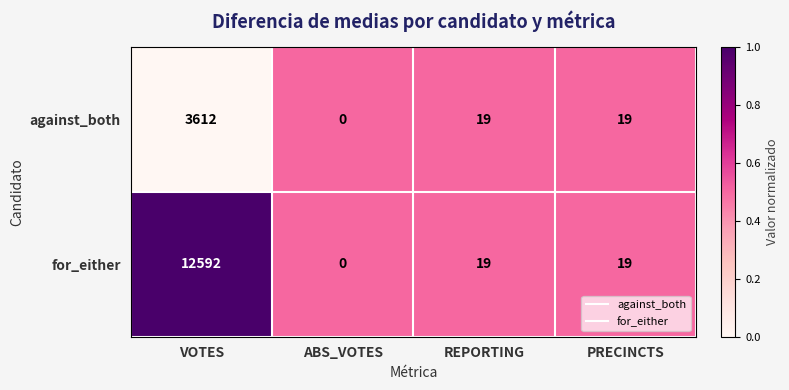

What is the total value across all series at PRECINCTS?

38